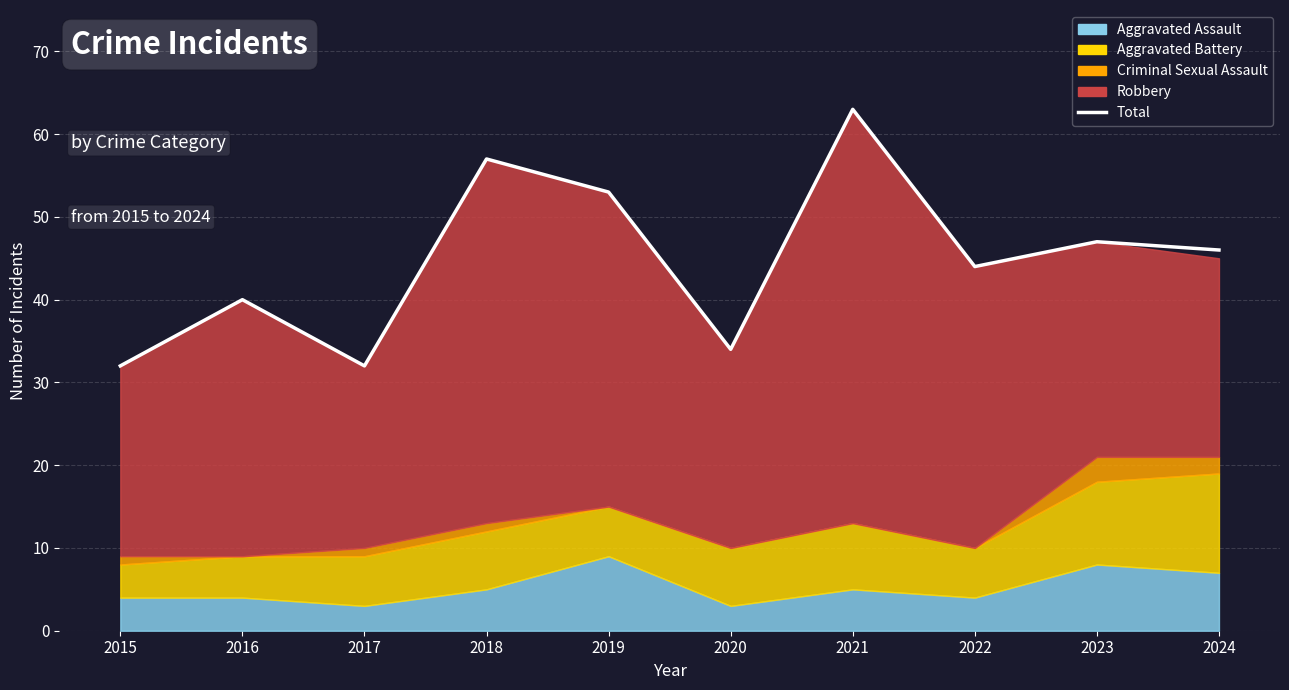

Is it true that the value at 2023 is 74?

False